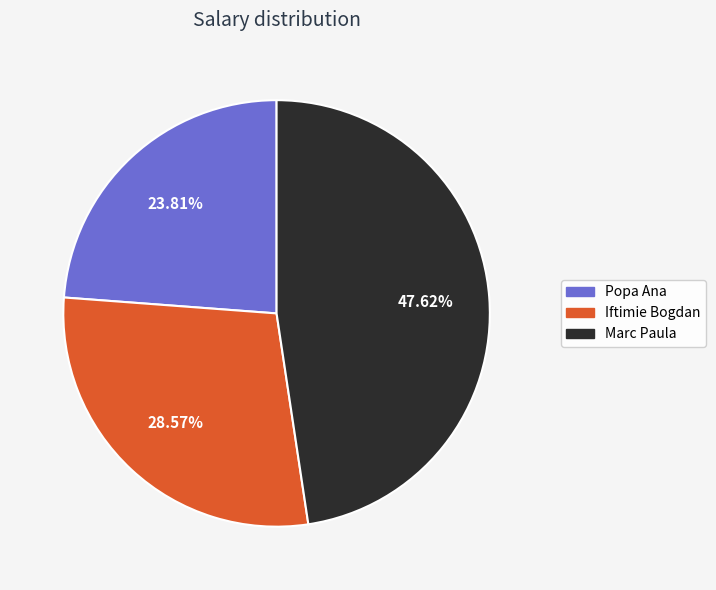

Count the number of slices in the pie.

3